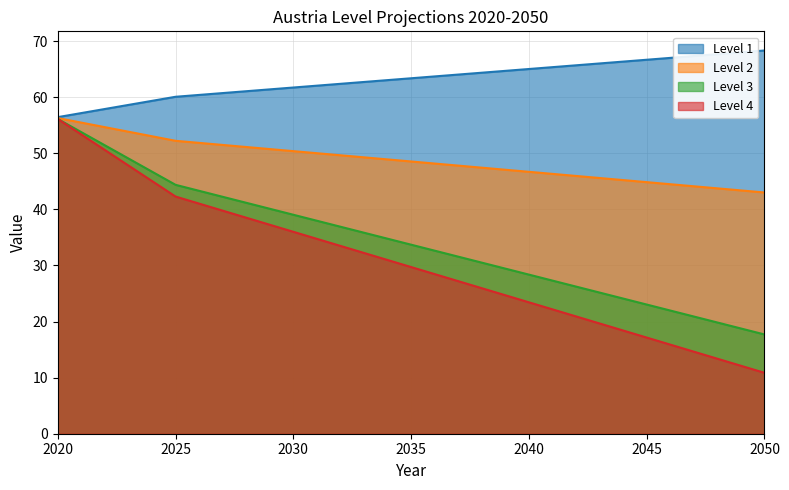

Which series has the widest spread of values?

Level 4